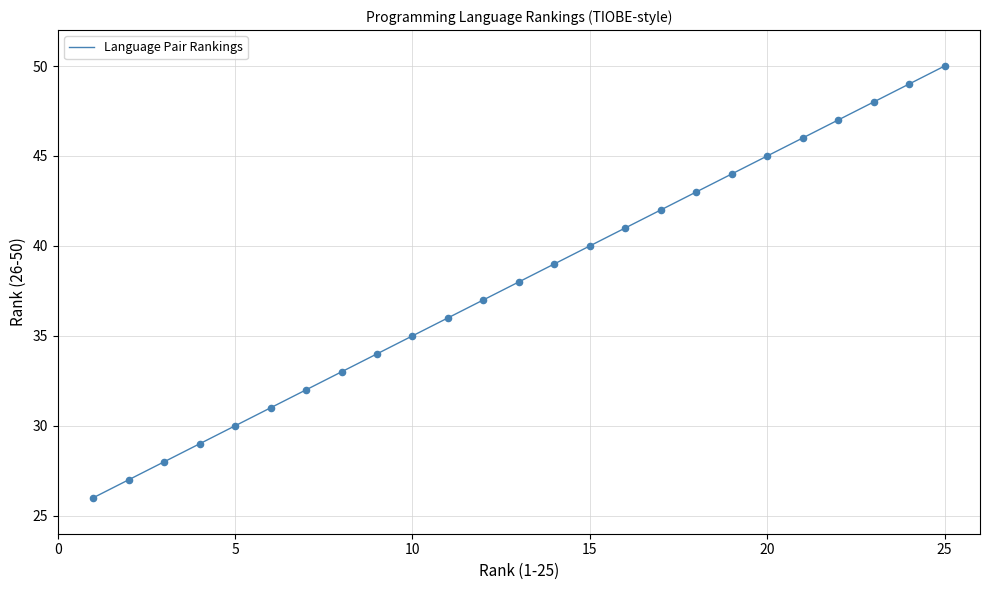

What is the minimum value shown in the chart?

26